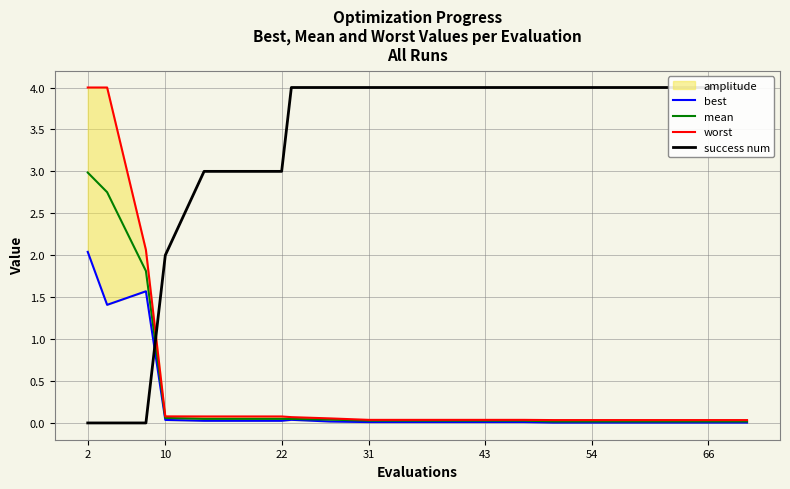

What is the average value of the worst series?

0.5